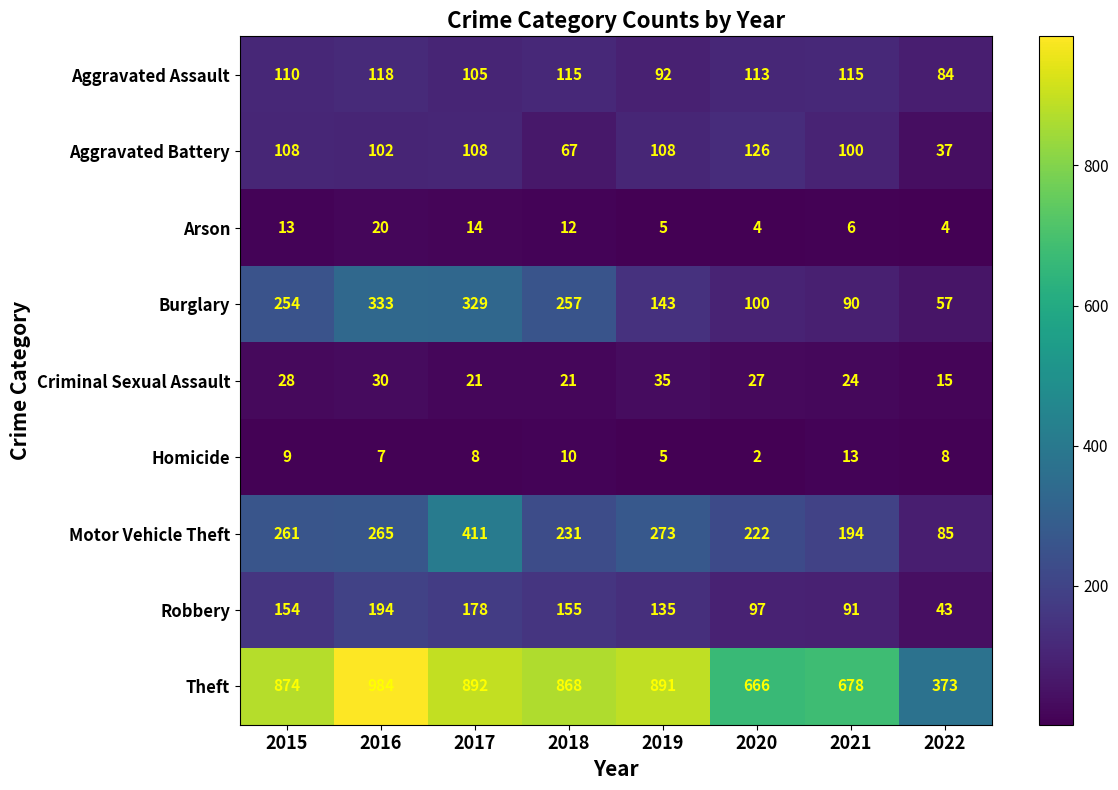

What is the greatest value displayed?

984